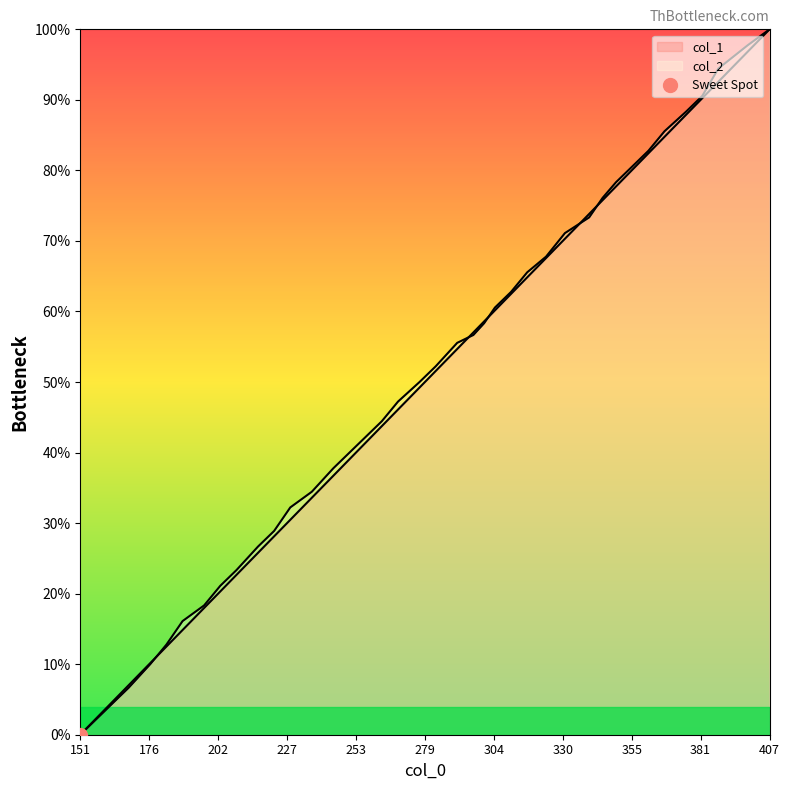

Rank the series by their maximum value, from lowest to highest.

col_1, col_2